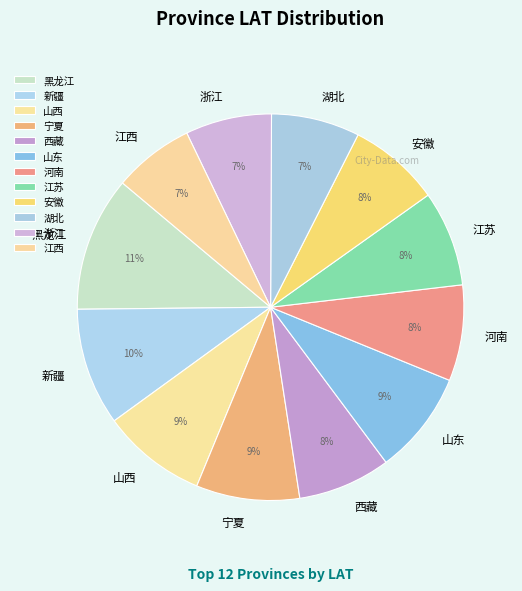

The 湖北 slice represents 7% of the pie. True or false?

True